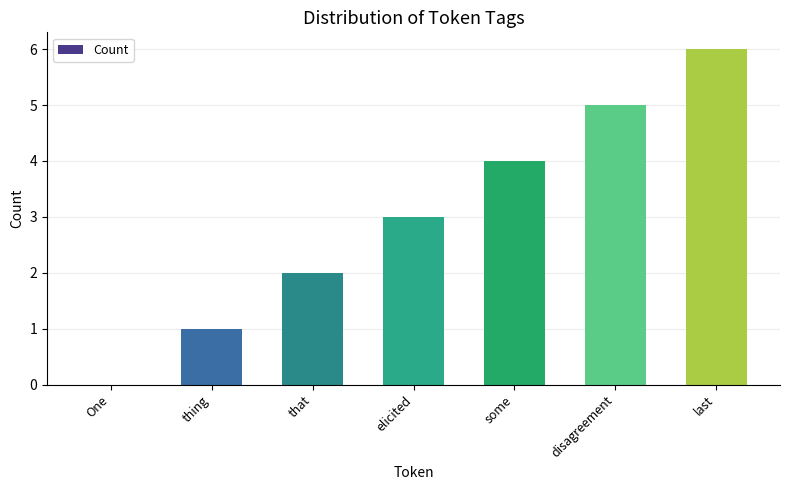

What is the ratio of the value at thing to the value at last?

0.2